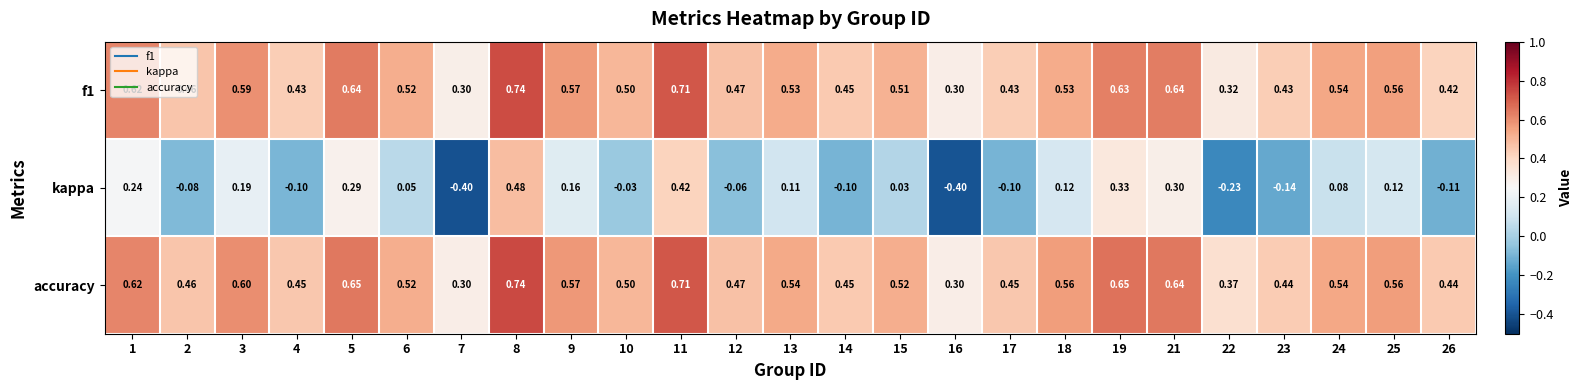

Which series has the largest total across all categories?

accuracy